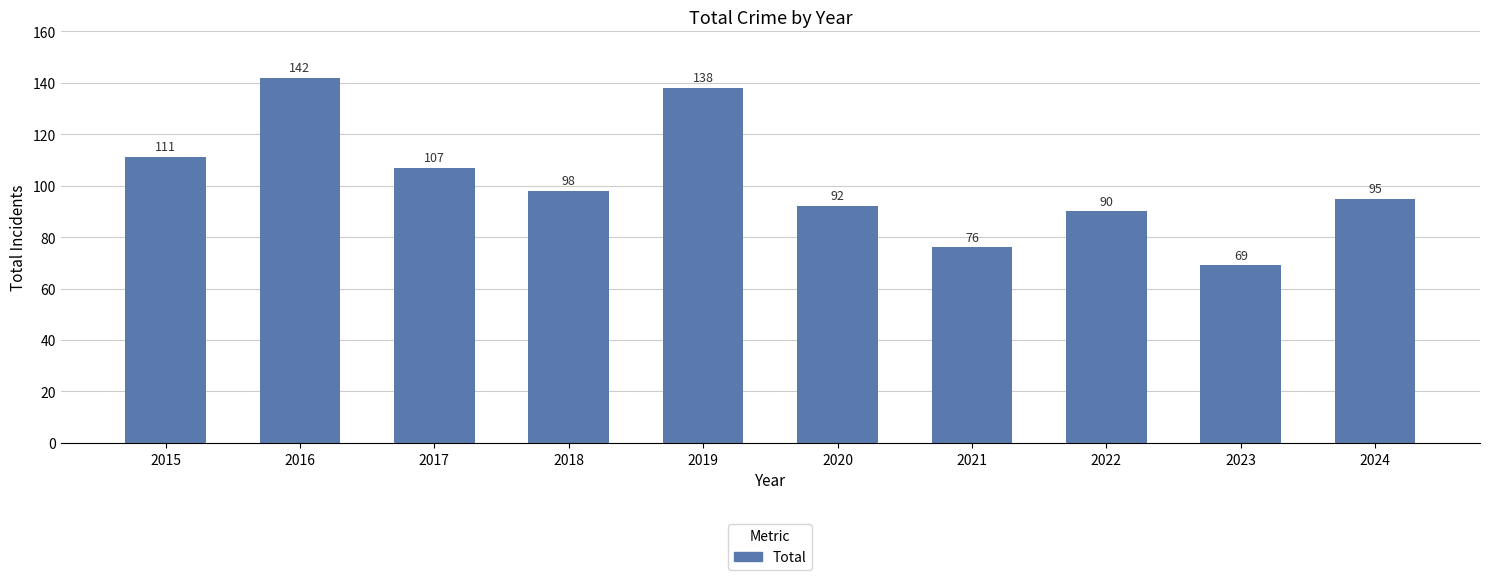

Are the bars grouped side by side (vs. stacked)?

No